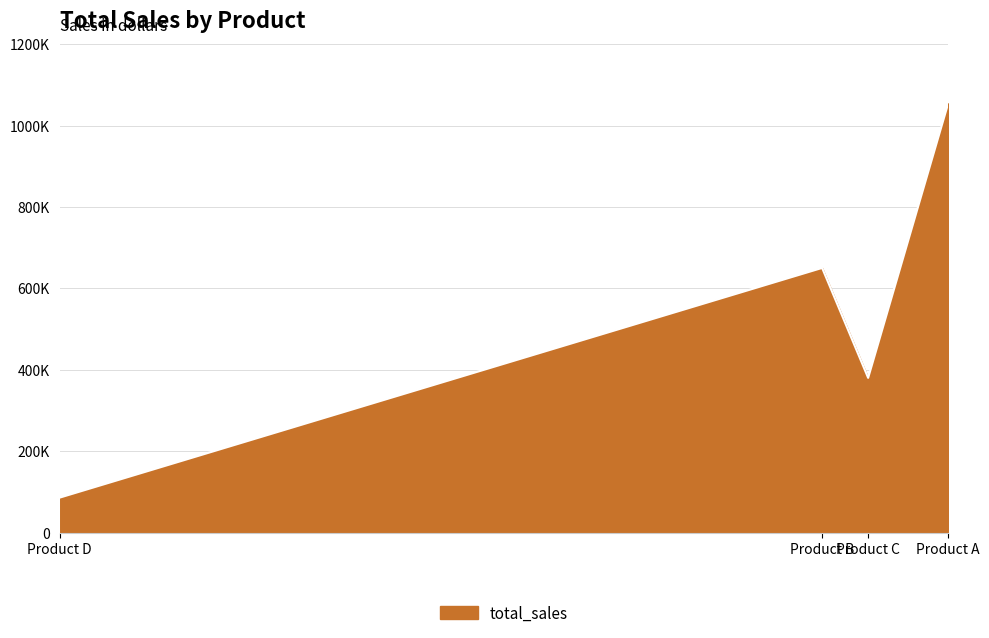

What is the sum of the values at Product D and Product A?

1140243.4